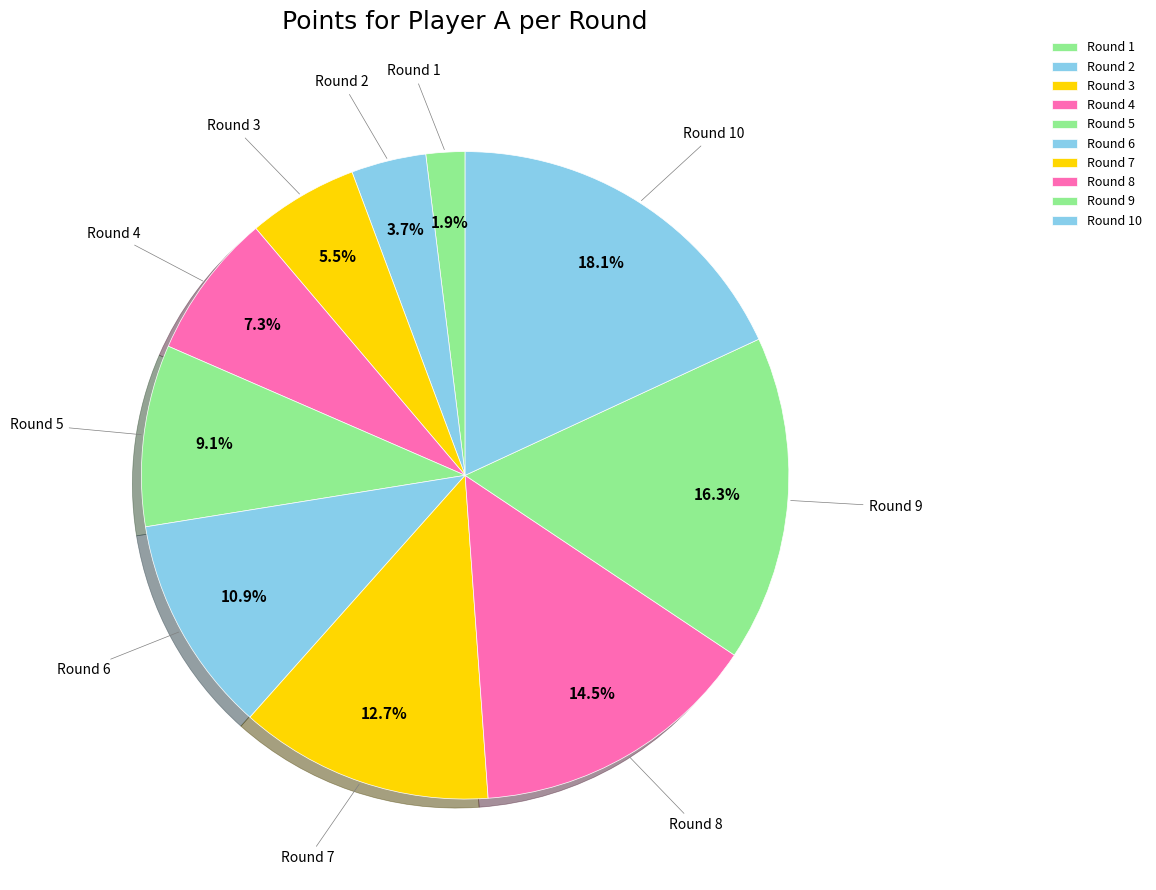

To the nearest percent, what portion does Round 1 represent?

2%